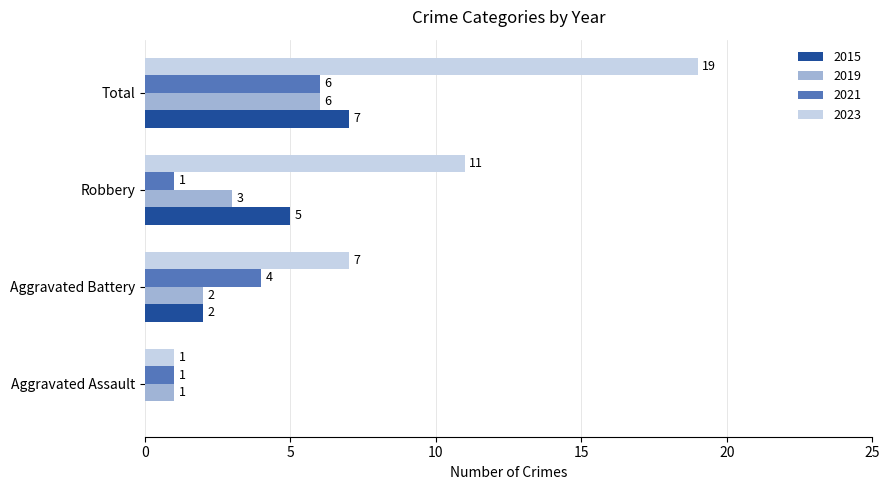

True or false: 2015 has a value of 5 at Robbery.

True